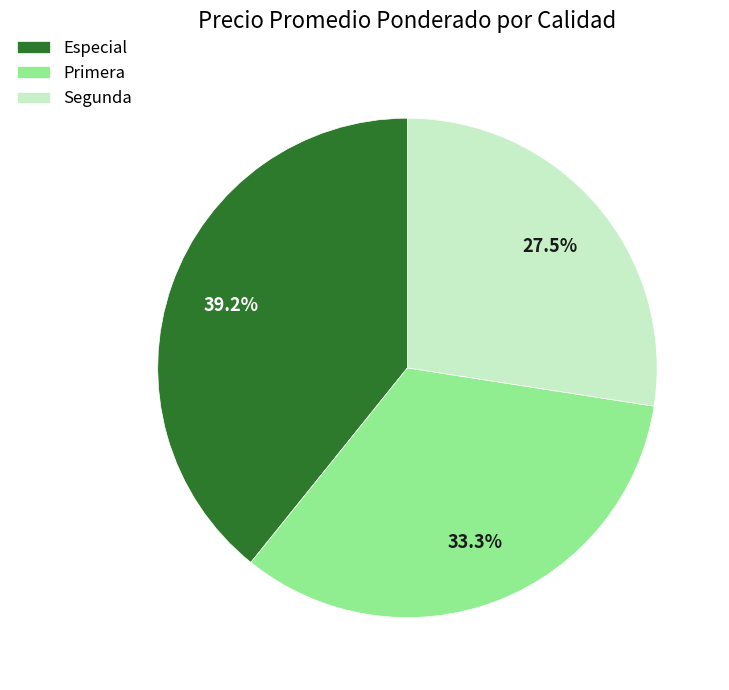

The Segunda slice represents 35% of the pie. True or false?

False